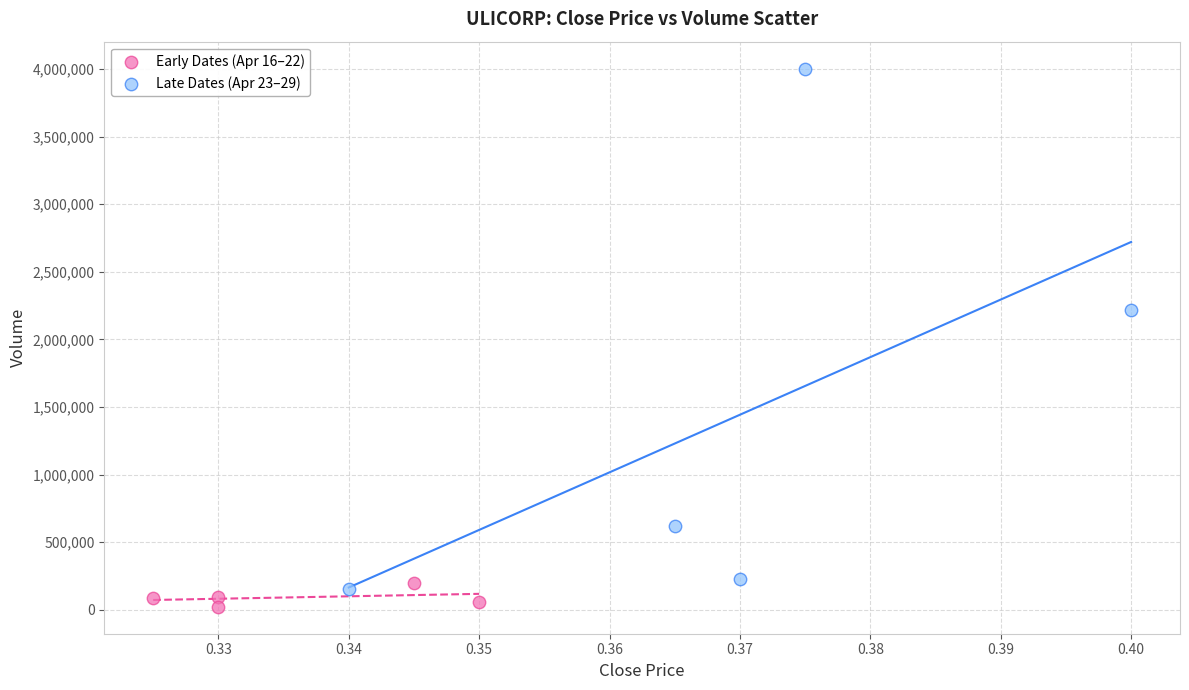

Which series reaches the maximum Y coordinate?

Late Dates (Apr 23–29)